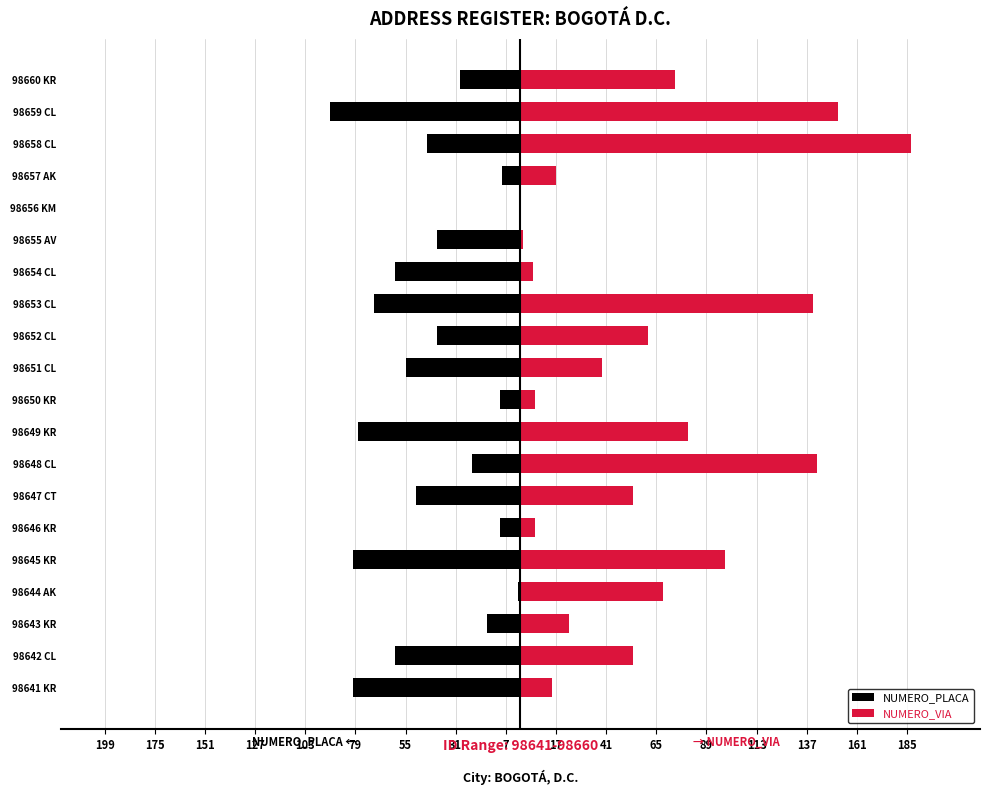

Is the value of NUMERO_VIA at 98652 CL greater than the value of NUMERO_PLACA at 98658 CL?

Yes